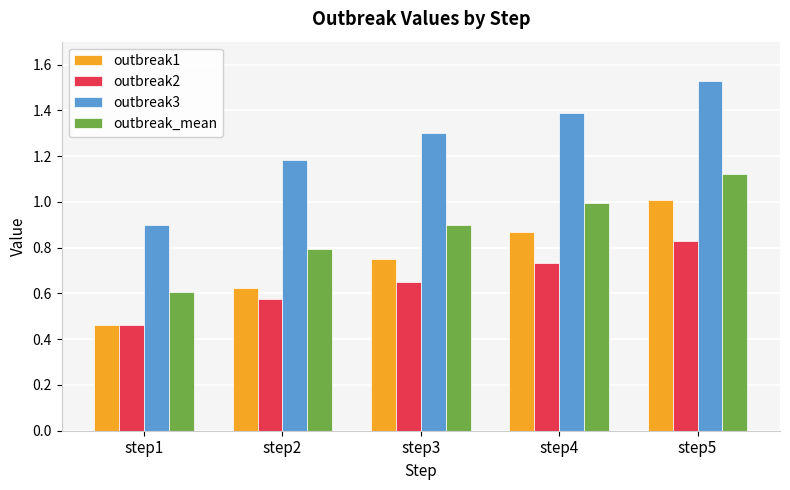

How many bars are there in total?

20